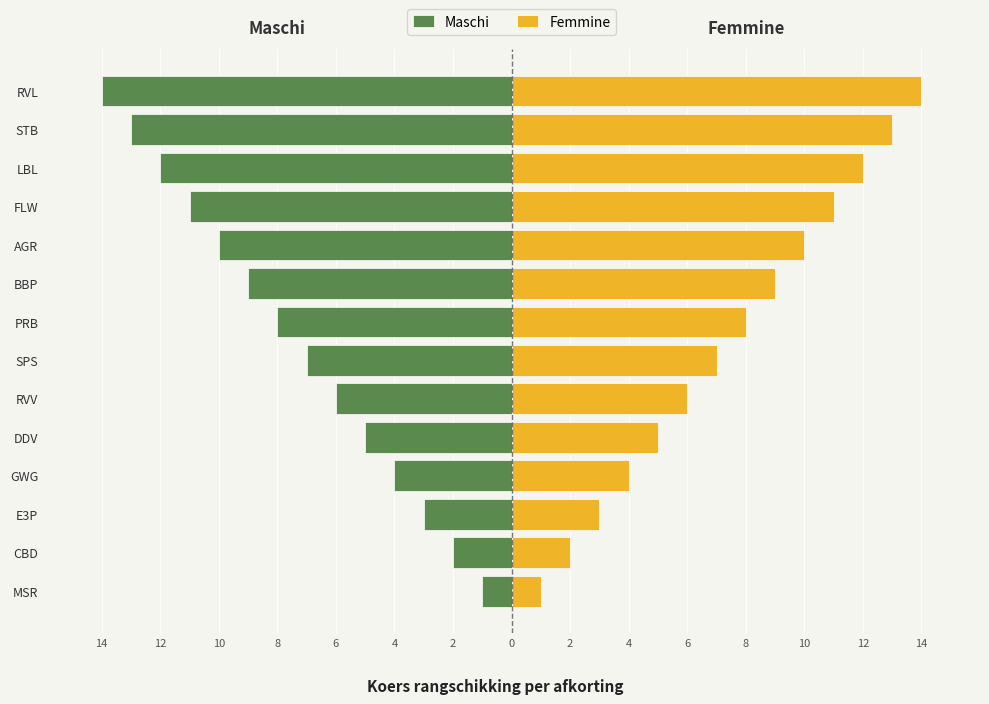

How many data points in Maschi are less than -7?

7